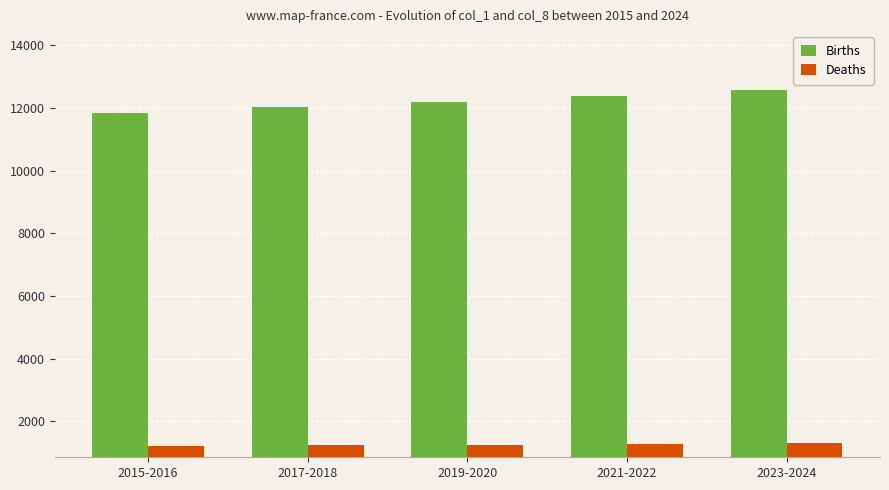

The value of Births at 2023-2024 is 5331.9. True or false?

False